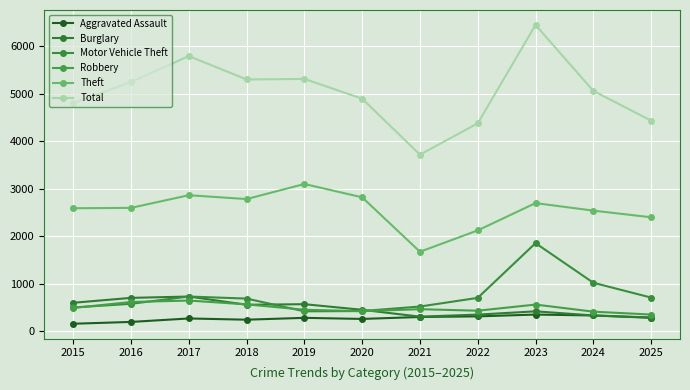

Where is the first local minimum for Burglary?

2018